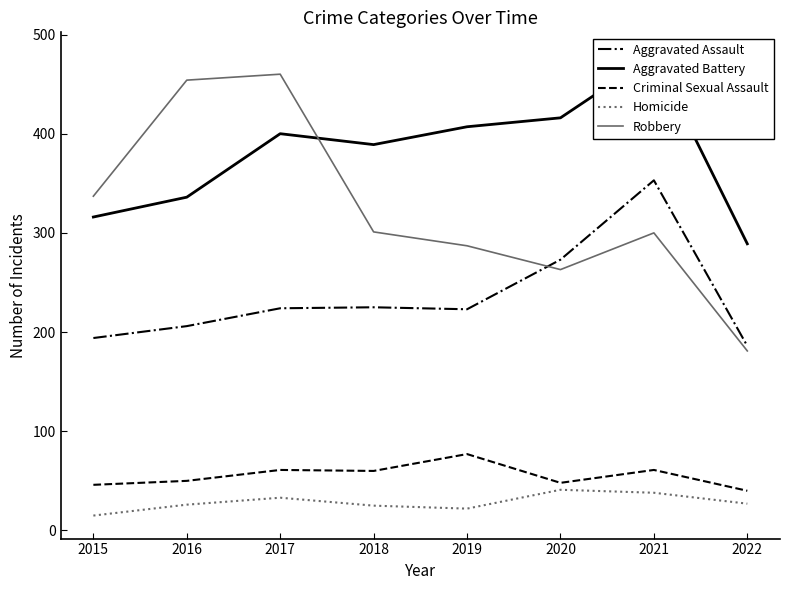

What are all the series names shown in the legend?

Aggravated Assault, Aggravated Battery, Criminal Sexual Assault, Homicide, Robbery